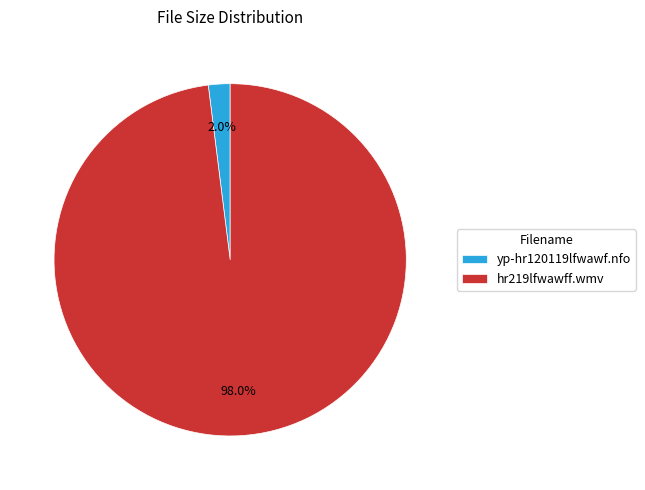

Rank the categories by value from highest to lowest.

hr219lfwawff.wmv, yp-hr120119lfwawf.nfo